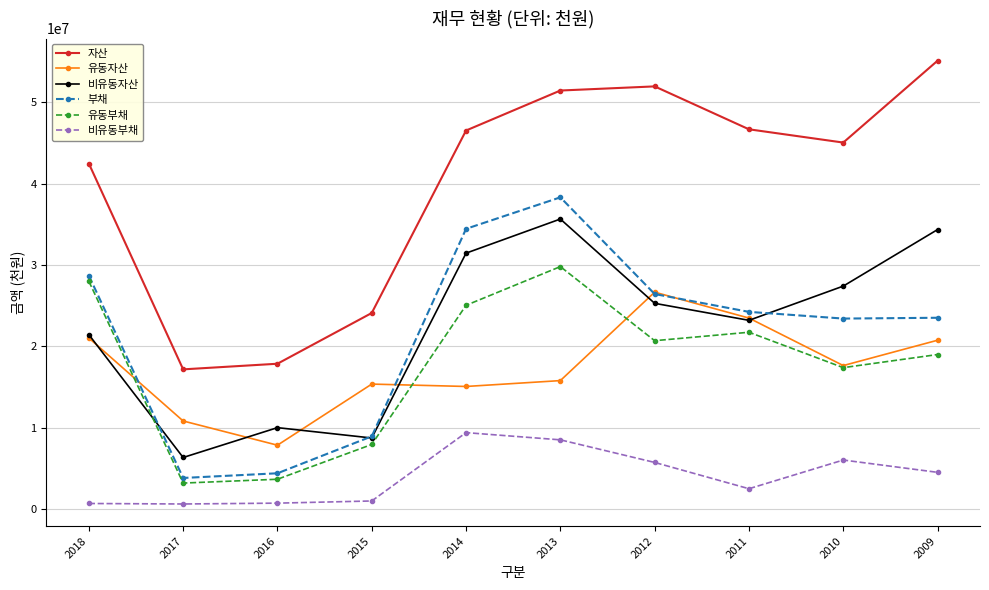

List the series in order of their peak value, lowest first.

비유동부채, 유동자산, 유동부채, 비유동자산, 부채, 자산